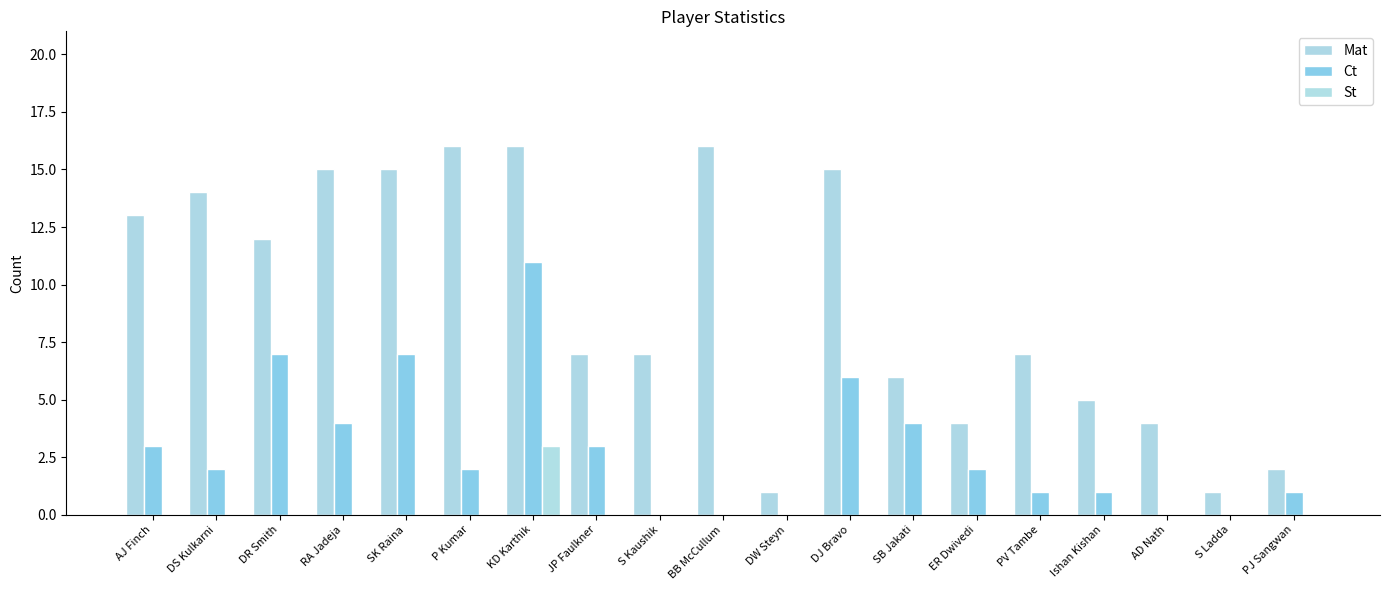

Between RA Jadeja and AD Nath, which series saw the biggest shift?

Mat